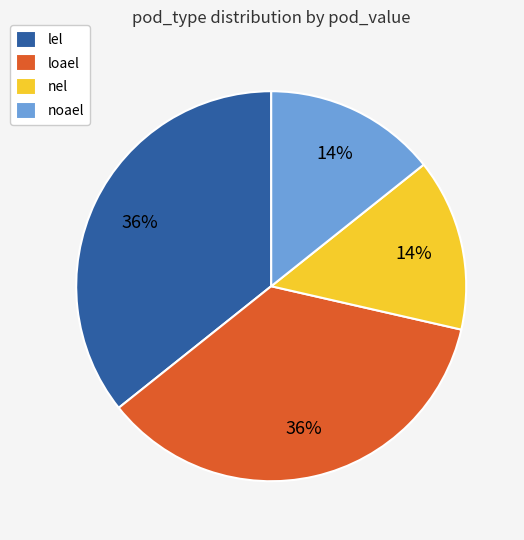

To the nearest percent, what is the average slice percentage?

25%